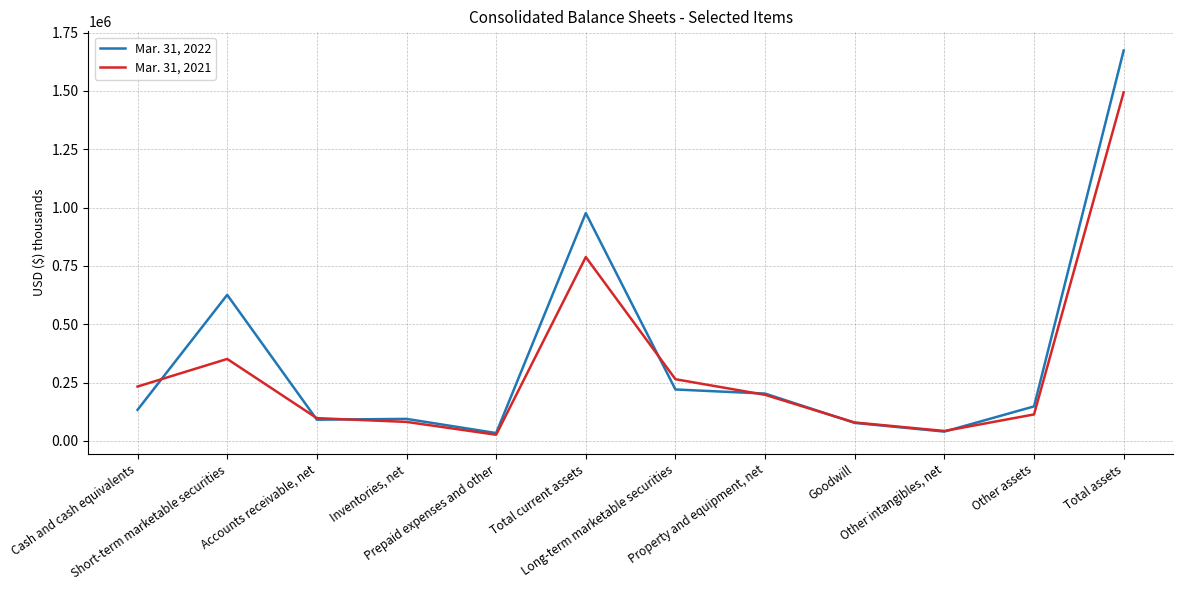

What is the sum of the Mar. 31, 2021 values at Other intangibles, net and Total current assets?

830115